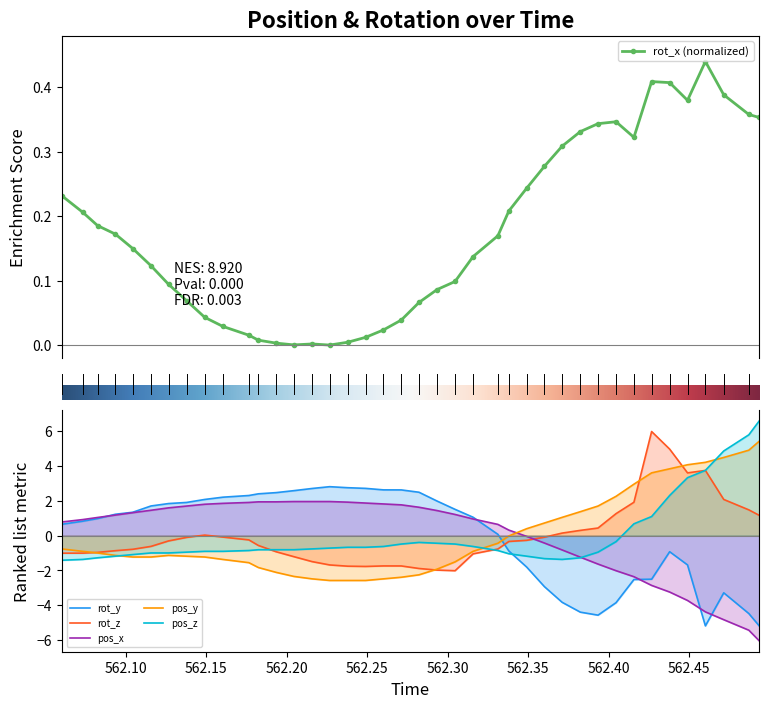

At rot_x, list the series in order from smallest to largest.

pos_z, rot_z, pos_y, rot_x, rot_y, pos_x